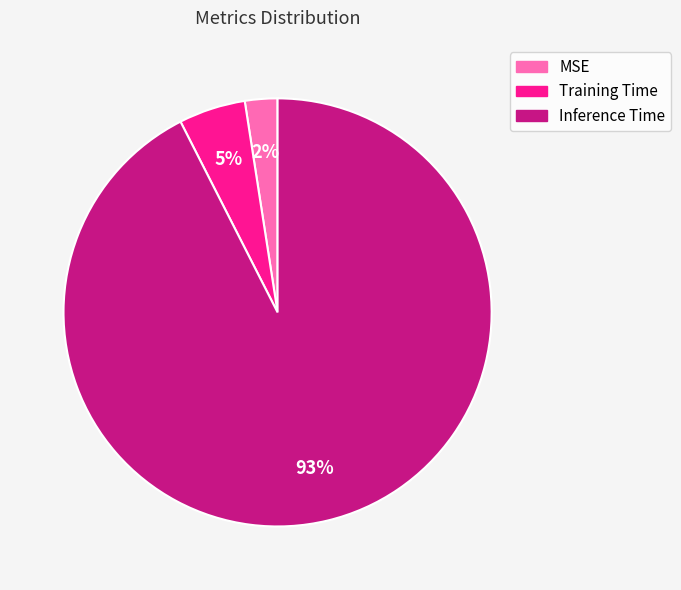

Which slice represents more than half of the pie?

Inference Time